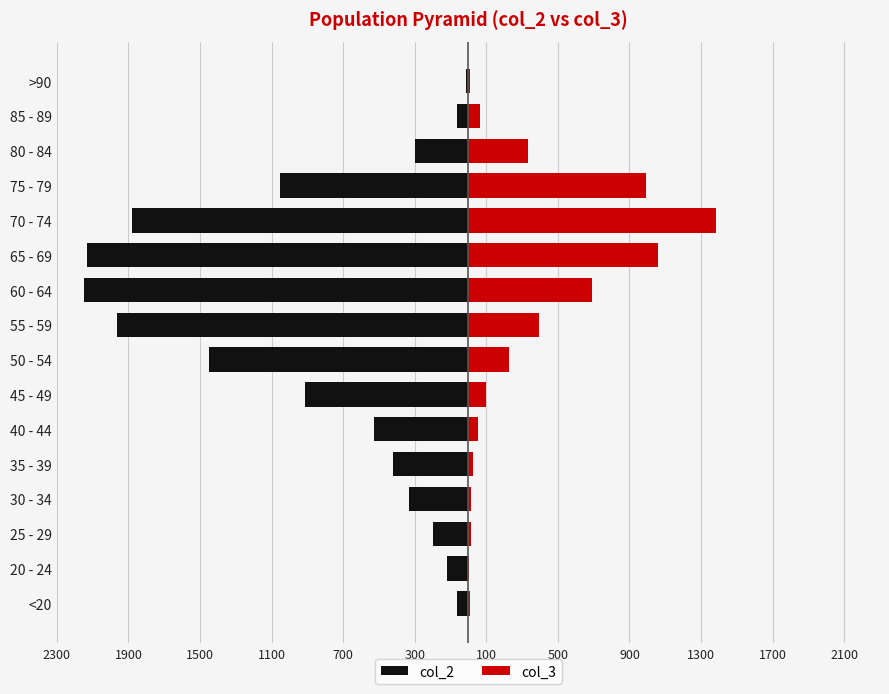

Reading left to right, what are all the values shown in this chart?

col_2: -62	-121	-196	-333	-420	-530	-915	-1450	-1965	-2151	-2130	-1882	-1053	-296	-62	-15
col_3: 7	2	13	14	26	53	97	227	392	689	1057	1381	993	333	64	9